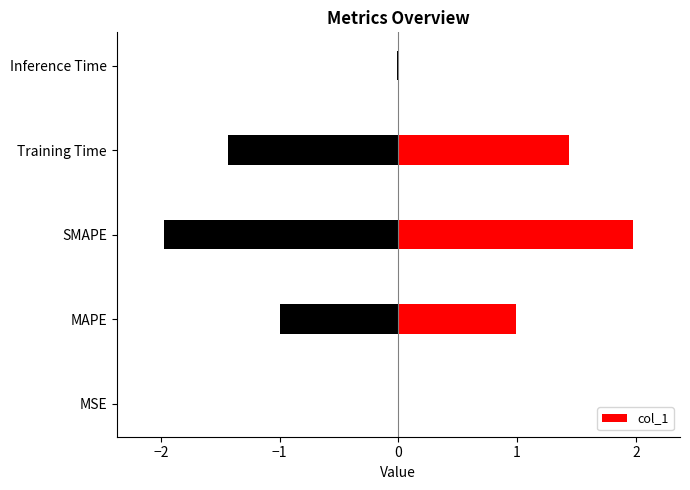

What is the difference between the maximum and minimum values?

2.0